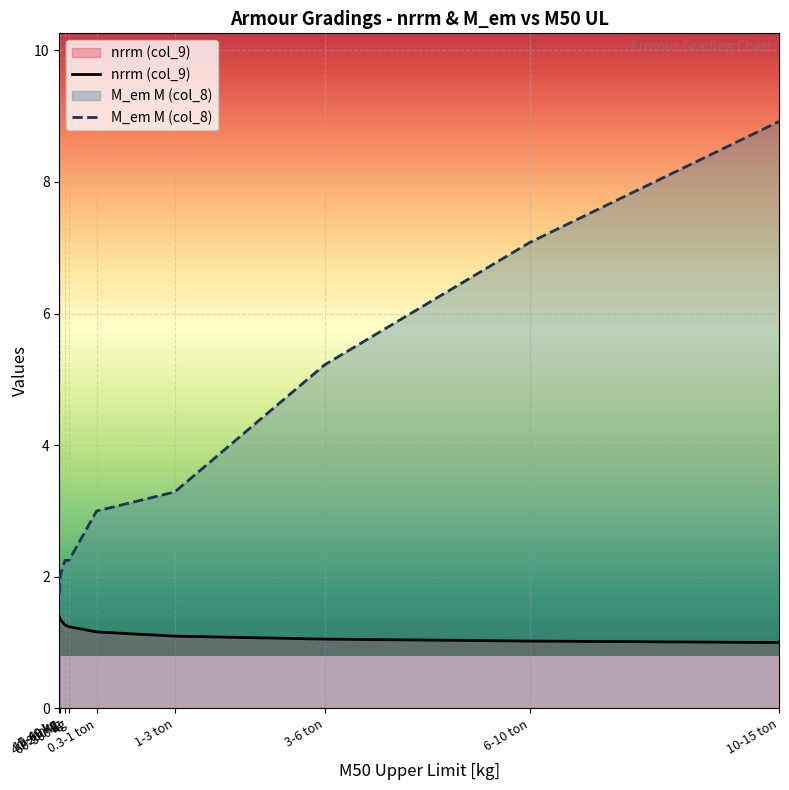

Which series has the largest range (max minus min)?

M_em M (col_8)